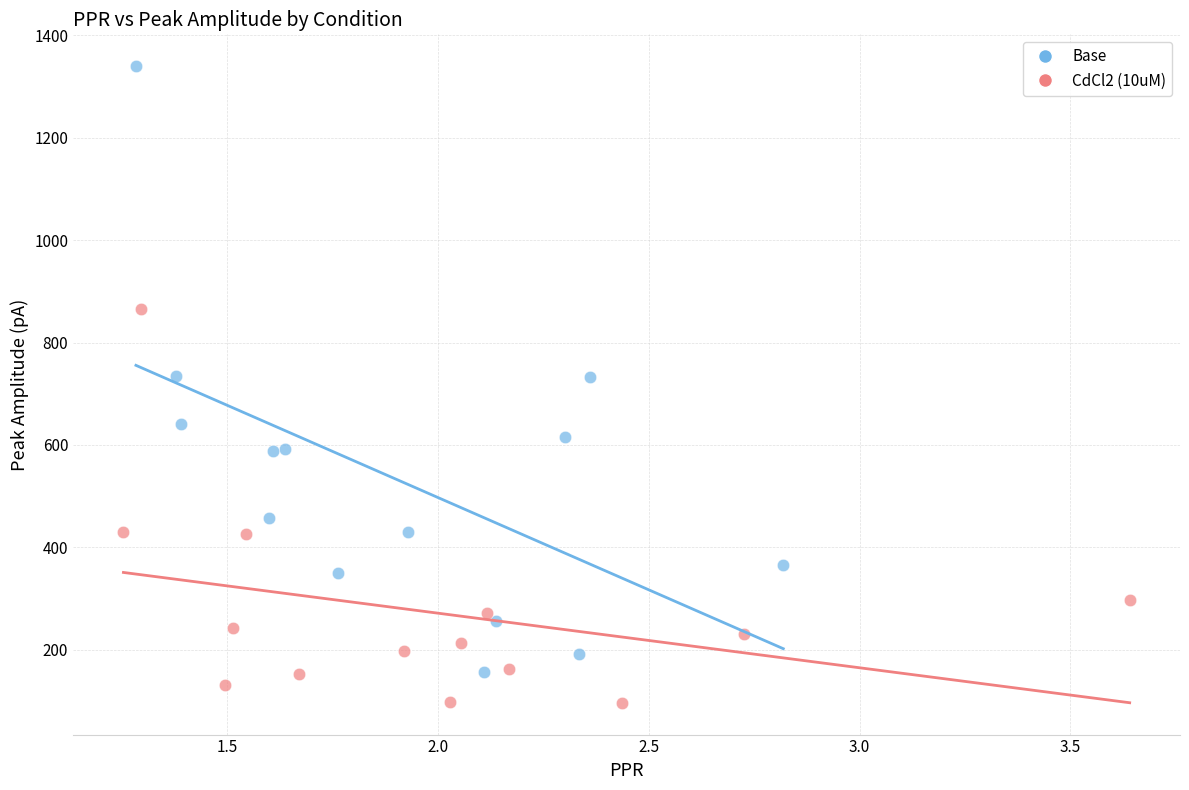

Which series reaches the maximum Y coordinate?

Base